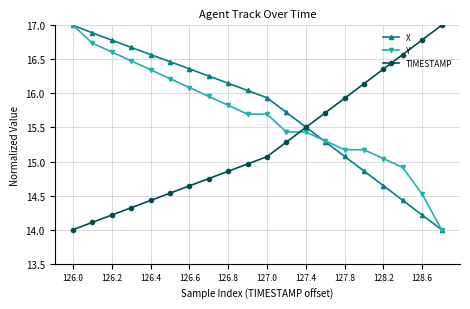

What is the maximum value for Y?

17.0